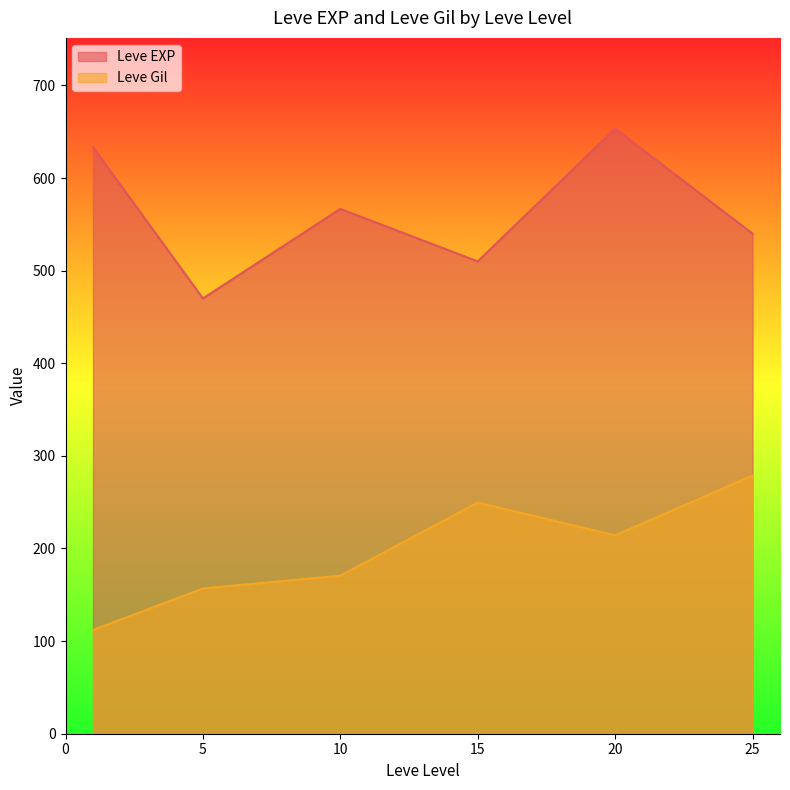

Rank the series by their maximum value, from highest to lowest.

Leve EXP, Leve Gil